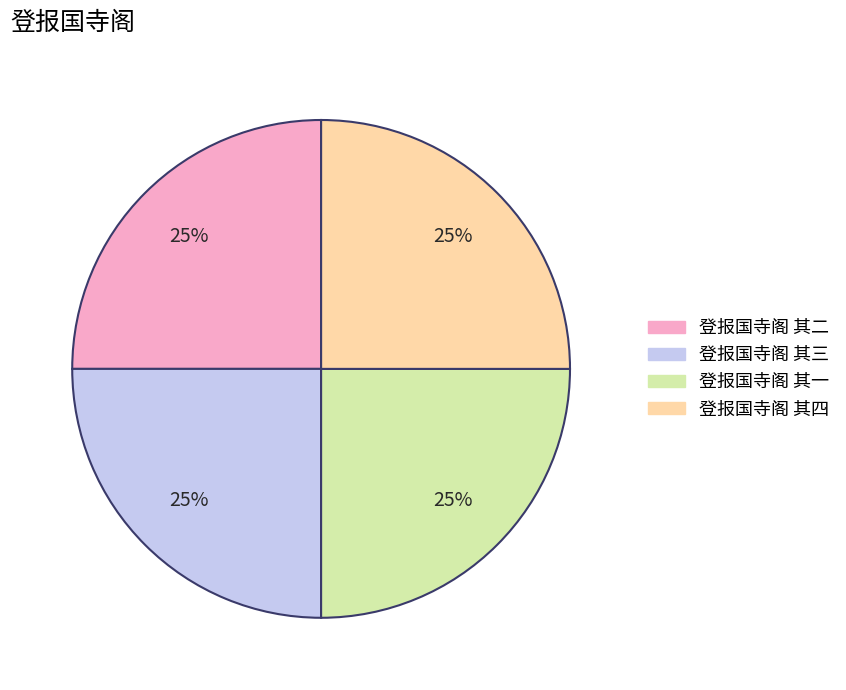

Does any single category account for the majority?

No